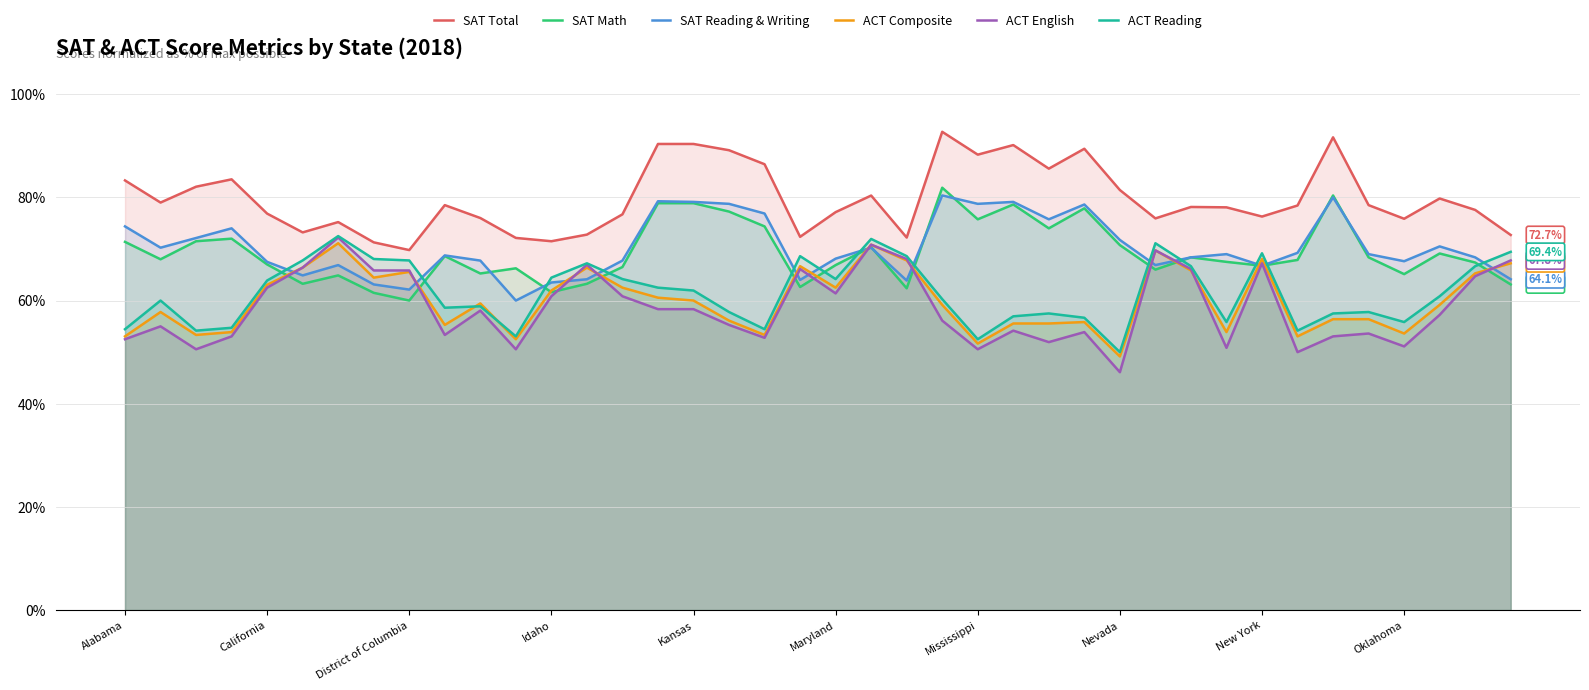

How many interior local valleys does the ACT Composite series have?

11